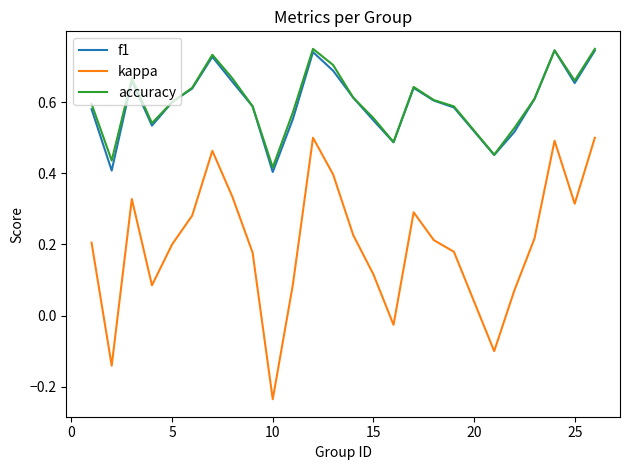

True or false: kappa and accuracy cross at least once.

False